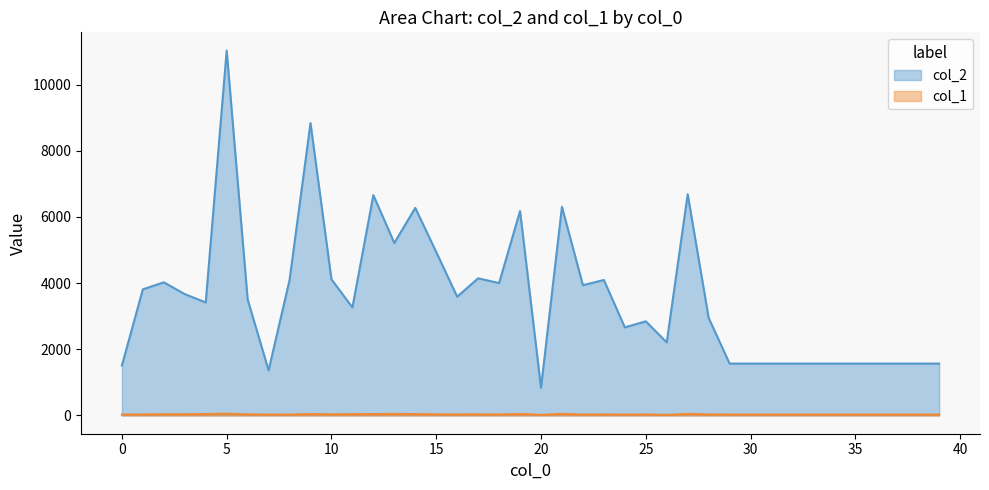

Which has a higher value, 19 or 7?

19